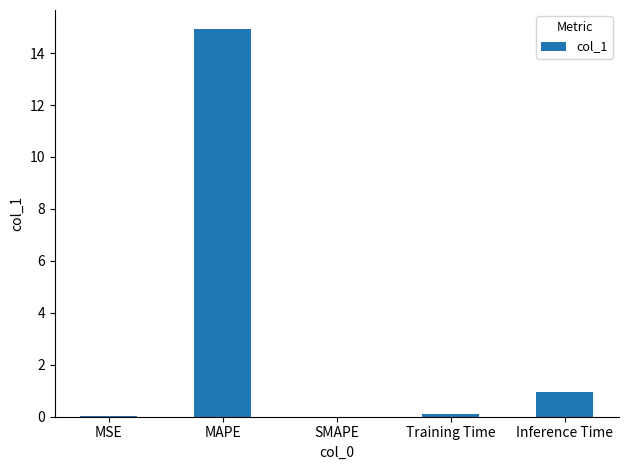

What is the sum of all values?

16.0